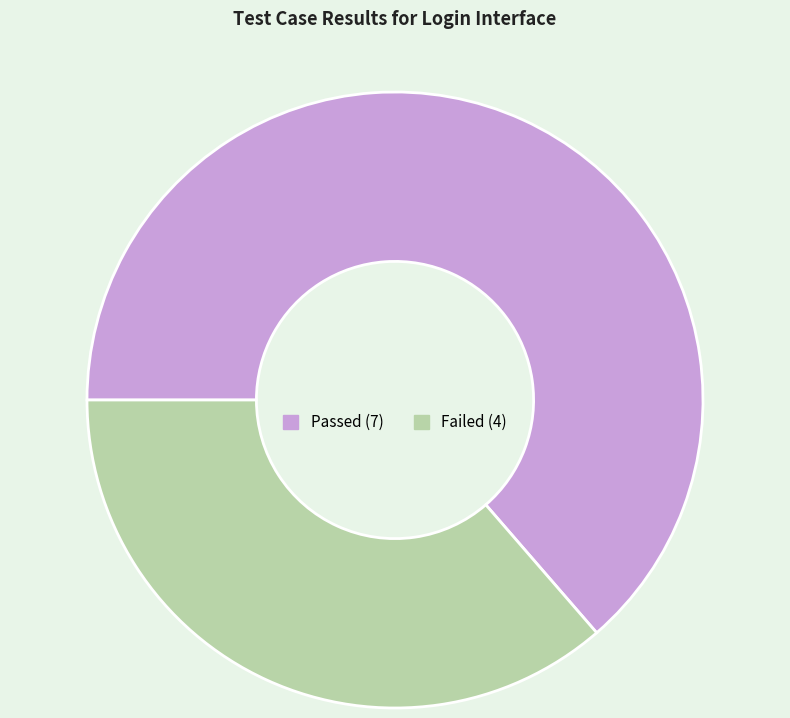

What is the ratio of the value at Failed to the value at Passed?

0.6